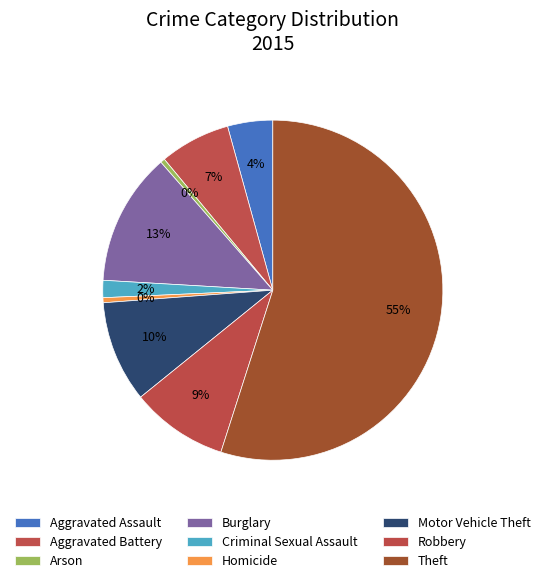

Between Aggravated Assault and Aggravated Battery, which is larger?

Aggravated Battery